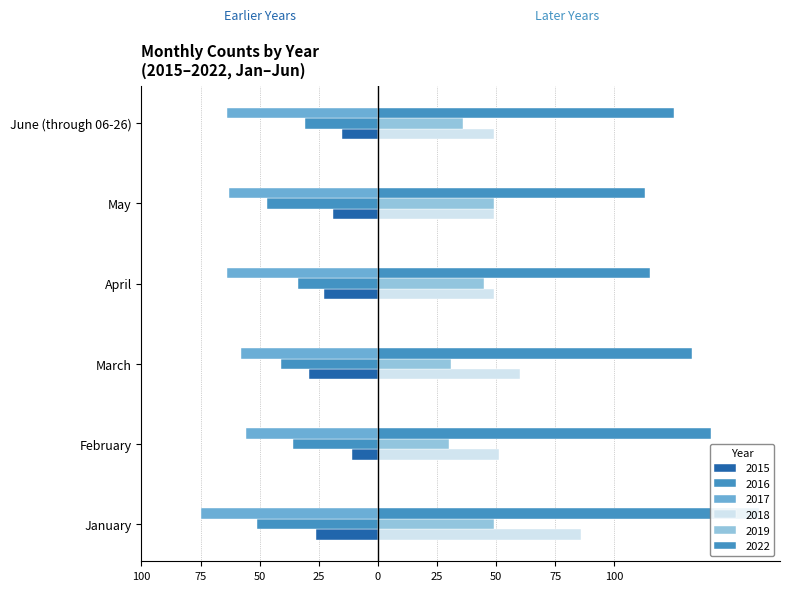

Rank the series by their maximum value, from highest to lowest.

2022, 2018, 2019, 2015, 2016, 2017